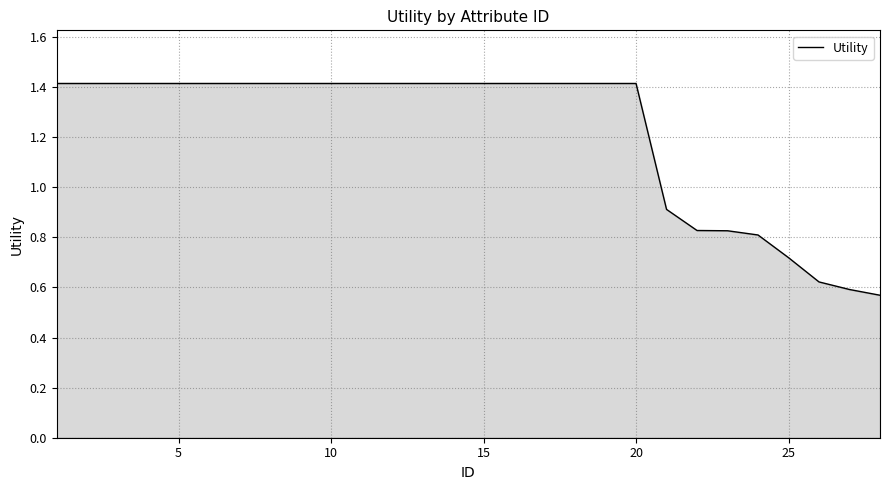

What is the greatest value displayed?

1.4